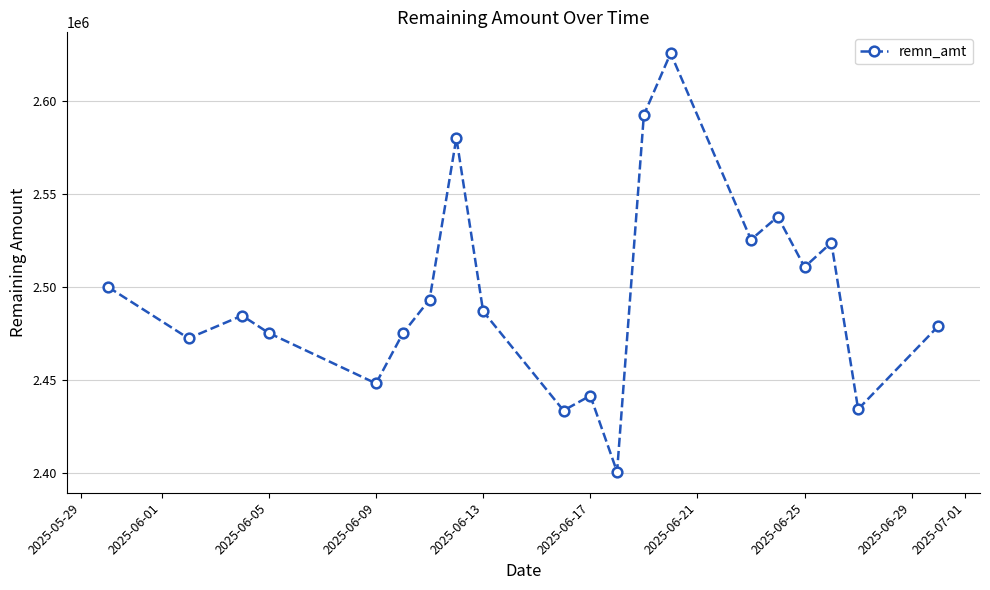

What is the minimum value shown in the chart?

2400396